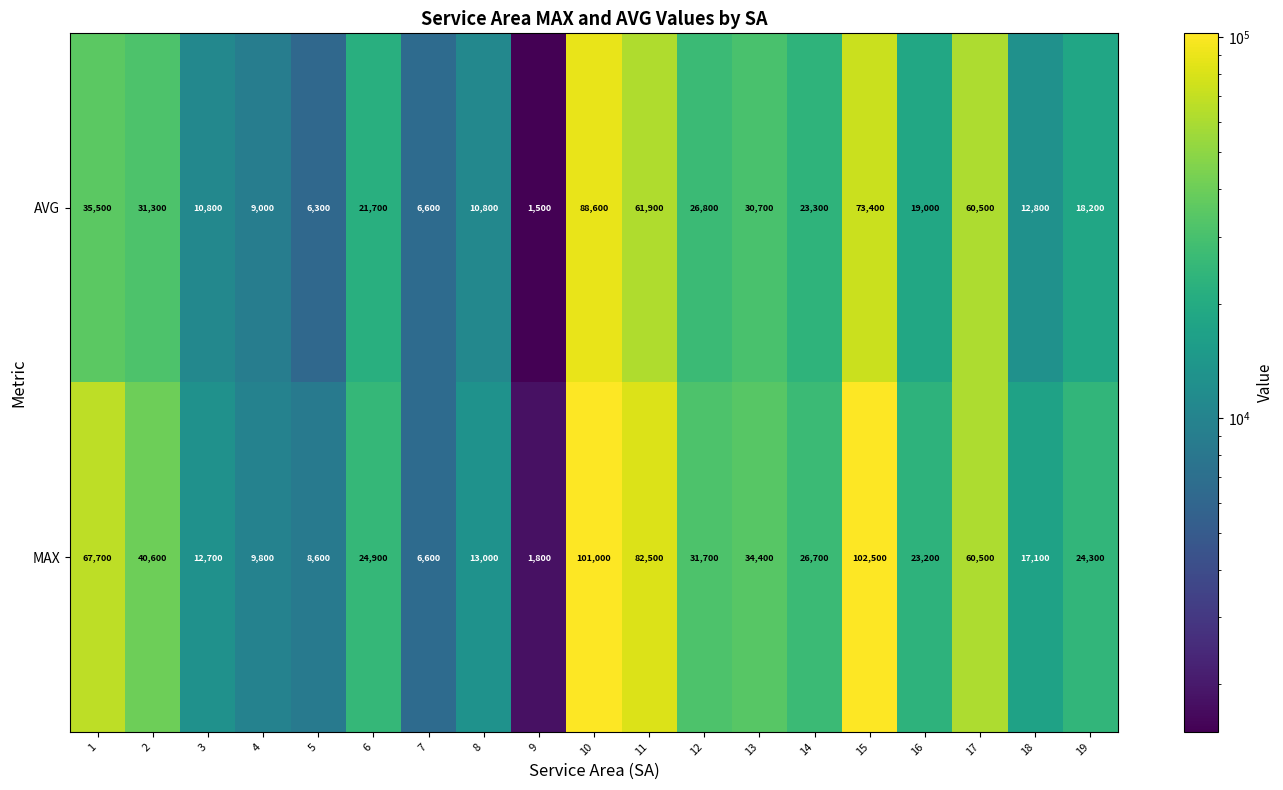

Which category has the highest value in the AVG series?

10